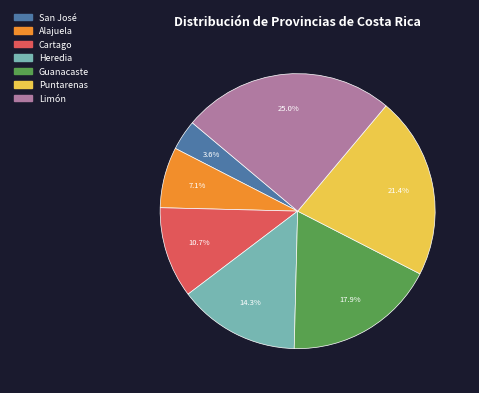

Is there a majority slice in this chart?

No